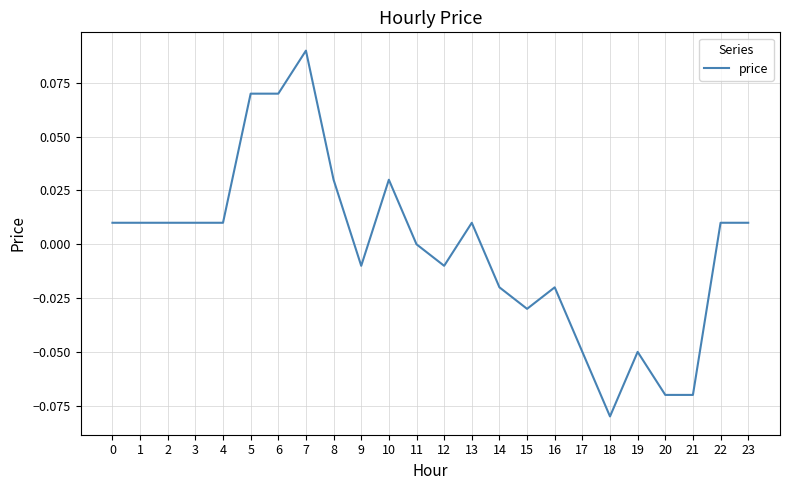

At which category does the chart reach its minimum across all series?

18